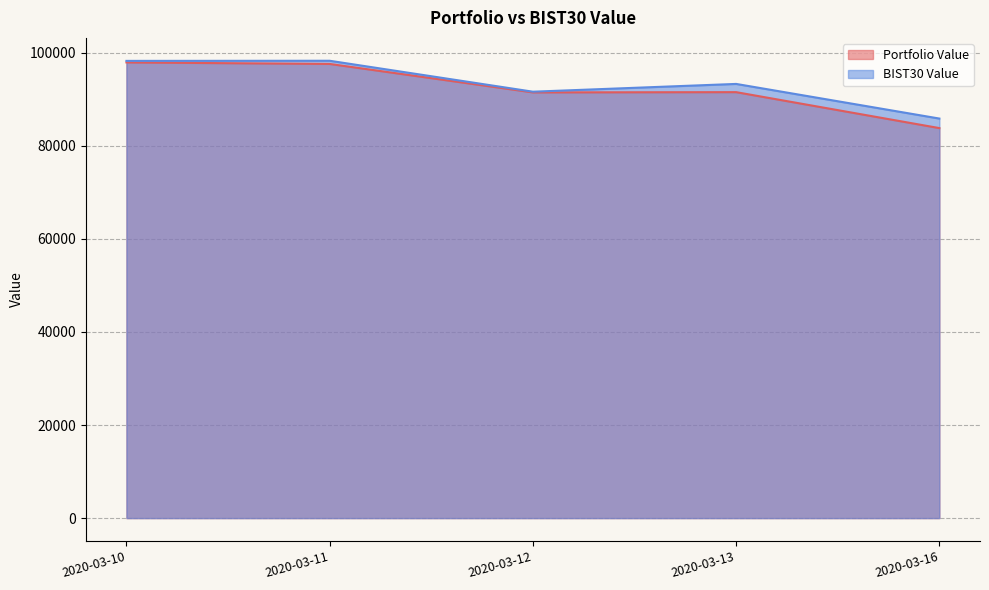

How many interior local peaks does the Portfolio Value series have?

1